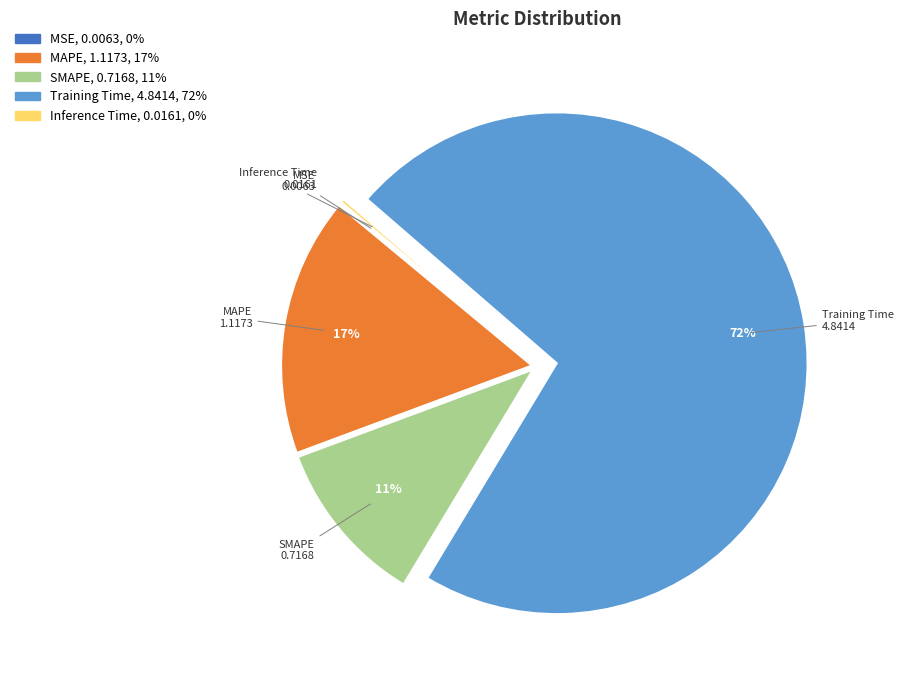

To the nearest percent, what is the average slice percentage?

20%